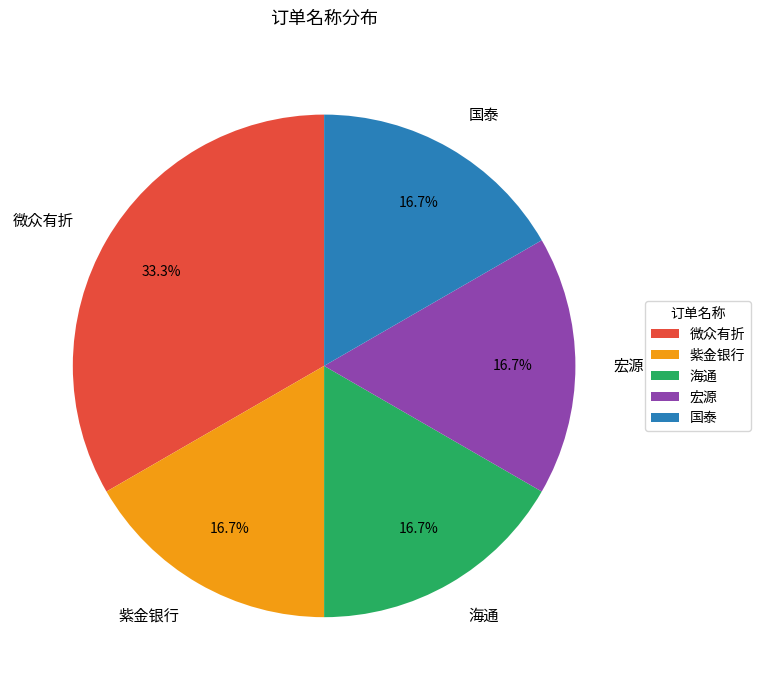

What is the largest slice in the pie chart?

微众有折